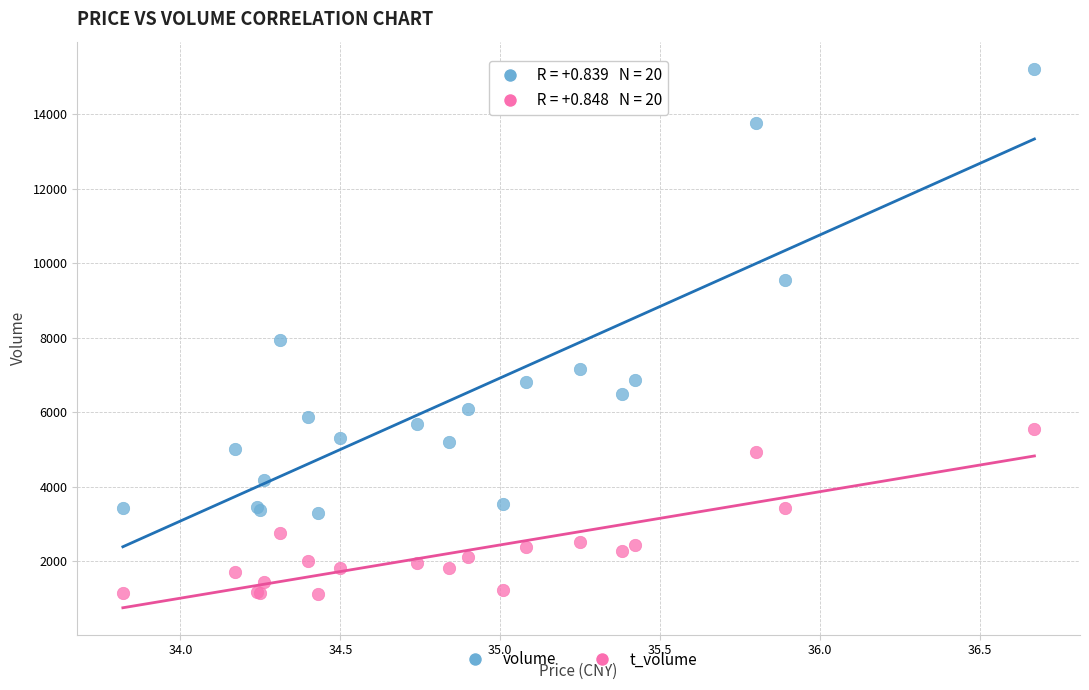

What are all the series names shown in the legend?

volume, t_volume